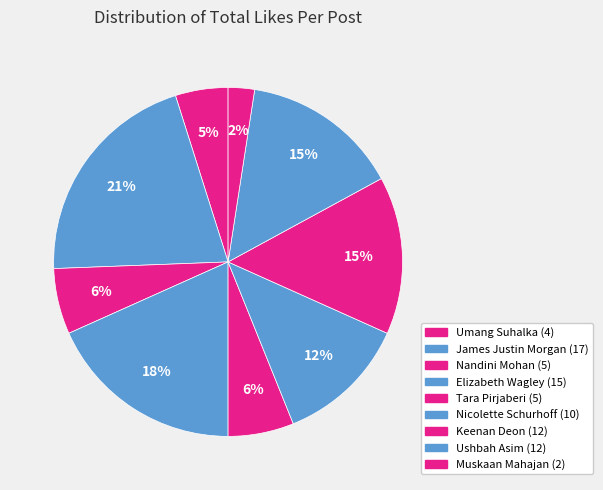

Is it true that Umang Suhalka is 5% of the pie?

True